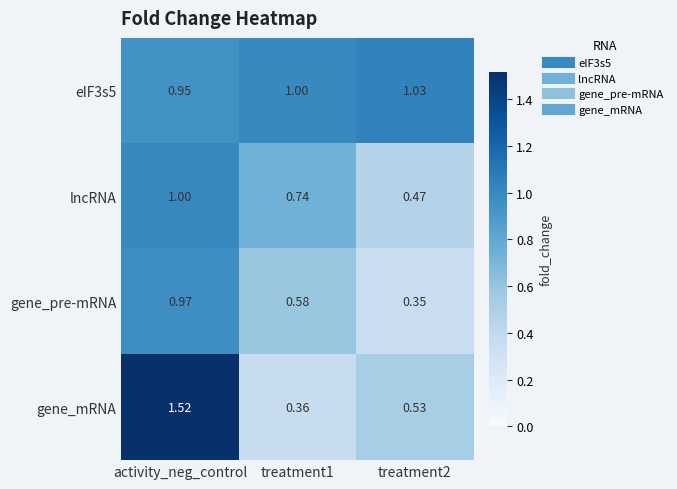

Rank the series at treatment1 from highest to lowest value.

eIF3s5, lncRNA, gene_pre-mRNA, gene_mRNA